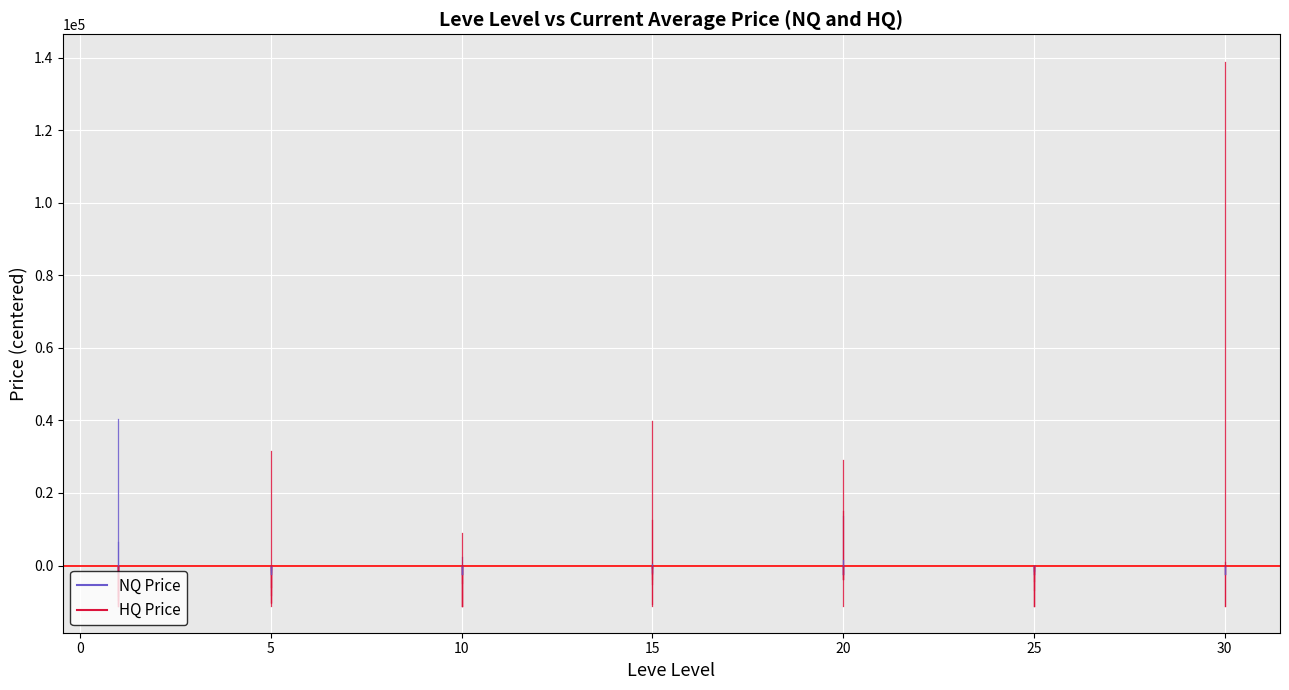

At which category is the sum across all series the highest?

30